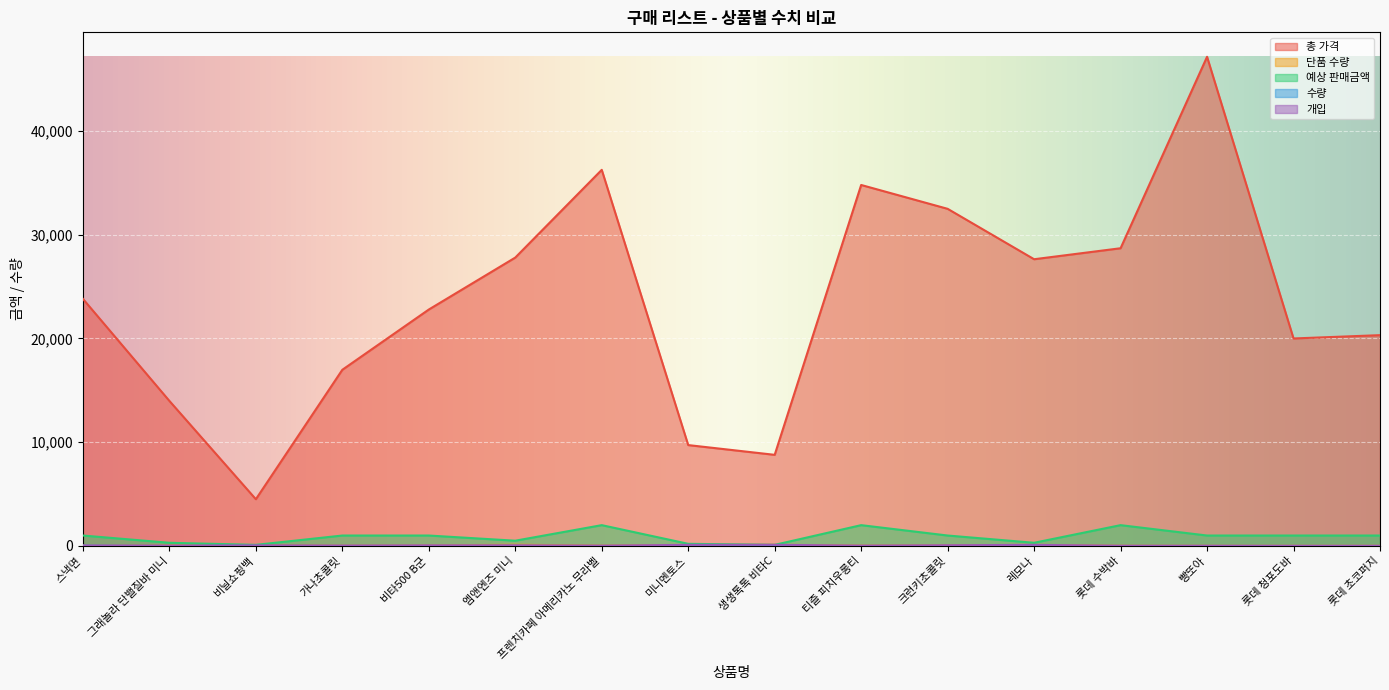

What is the difference between the second highest and minimum values in the 예상 판매금액 series?

1900